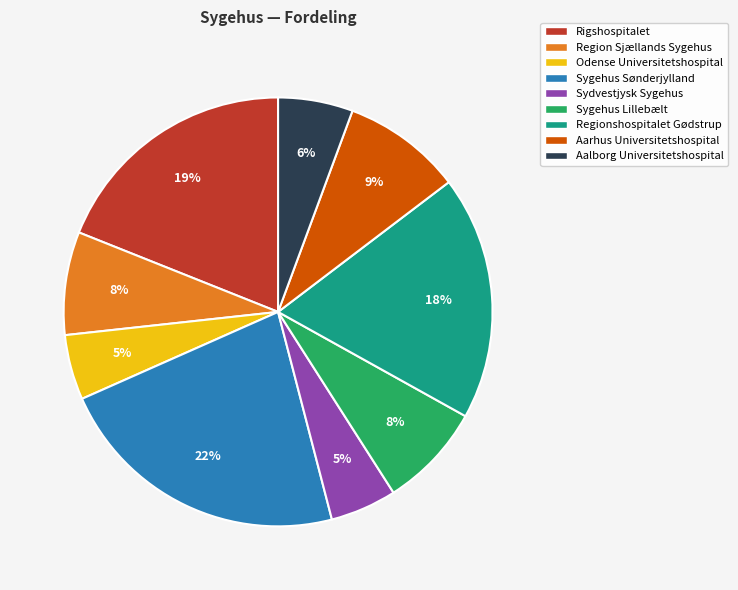

To the nearest percent, what is the difference between the Aarhus Universitetshospital and Sygehus Lillebælt slice percentages?

1%